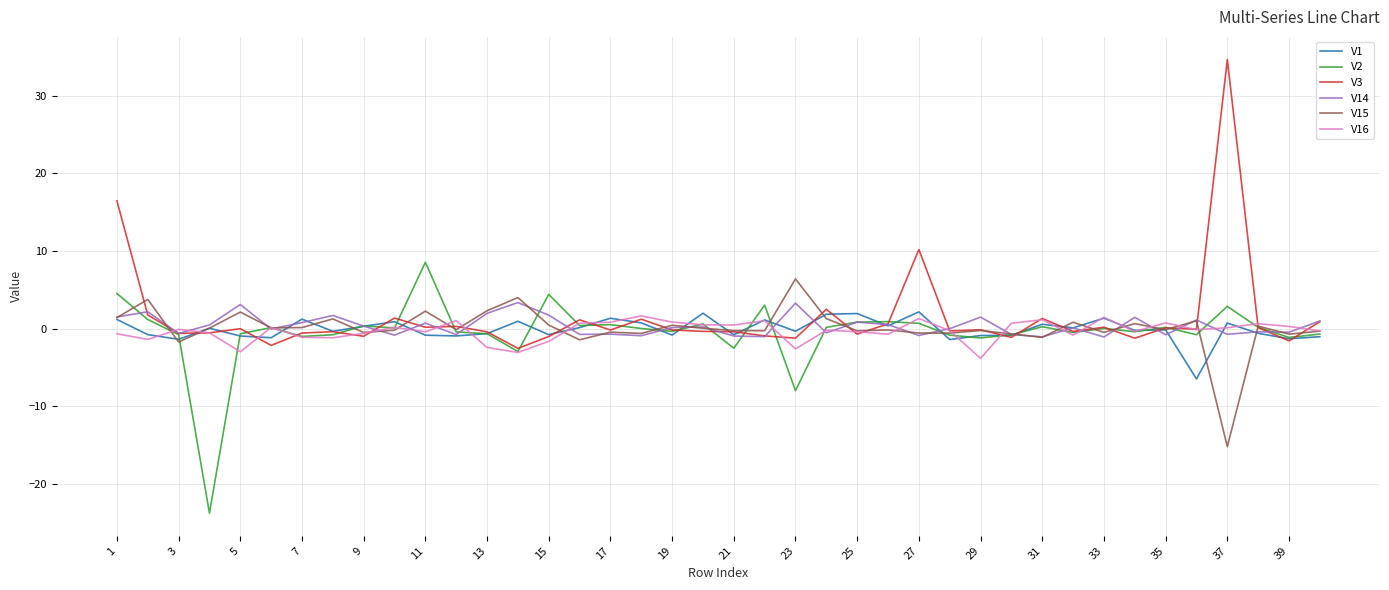

What is the maximum value for V15?

6.4